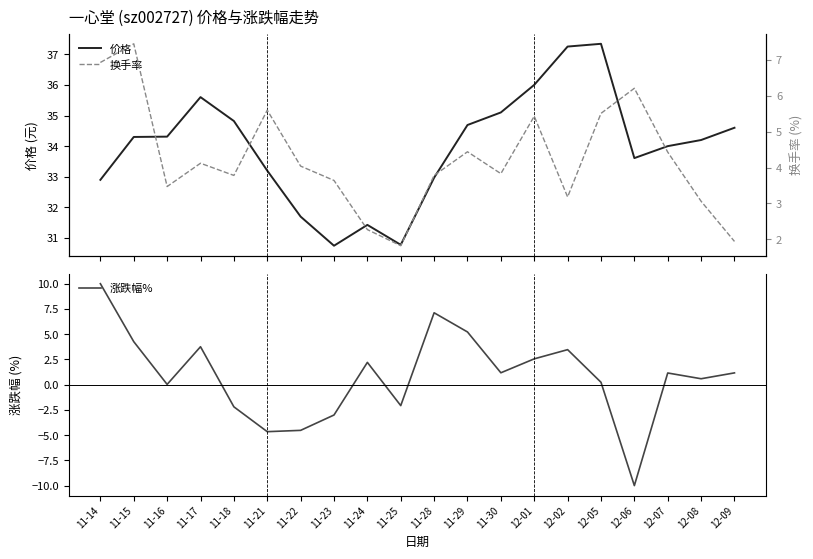

How many interior local peaks does the 换手率 series have?

6